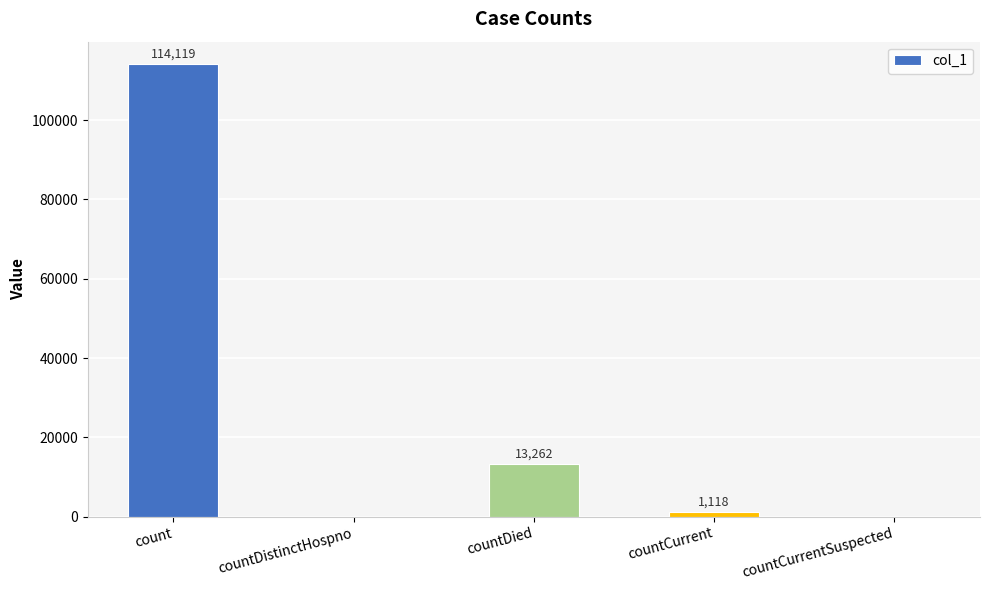

Reading right to left, what are all the values shown in this chart?

countCurrentSuspected=0	countCurrent=1118	countDied=13262	countDistinctHospno=0	count=114119